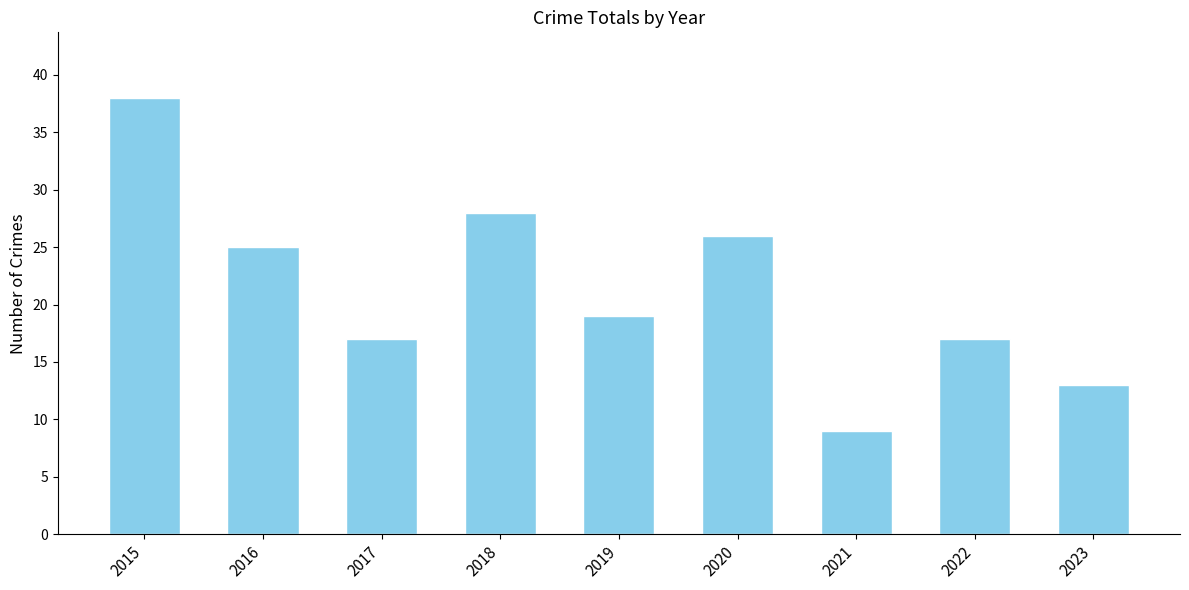

What is the greatest value displayed?

38